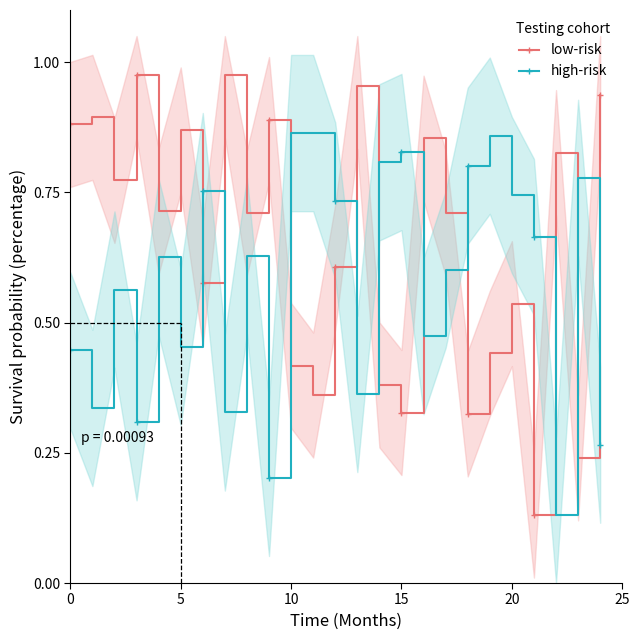

Which category has the lowest value across all series?

21